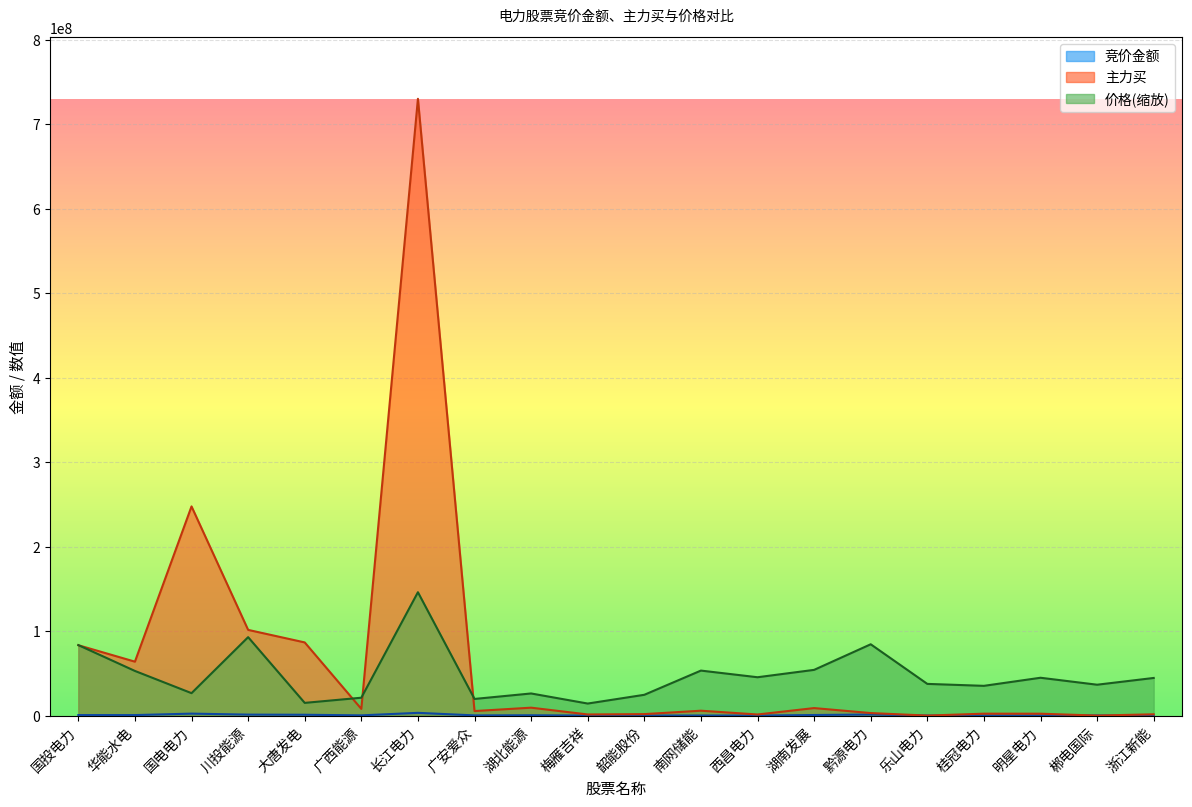

What are all the series names shown in the legend?

竞价金额, 主力买, 价格